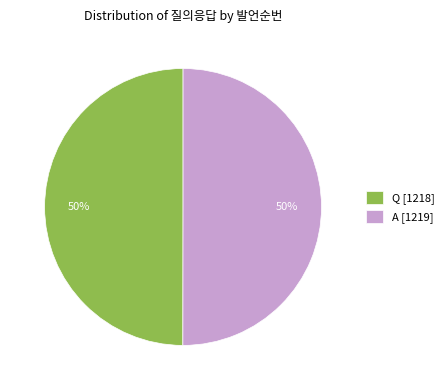

True or false: Q accounts for 50% of the total.

True